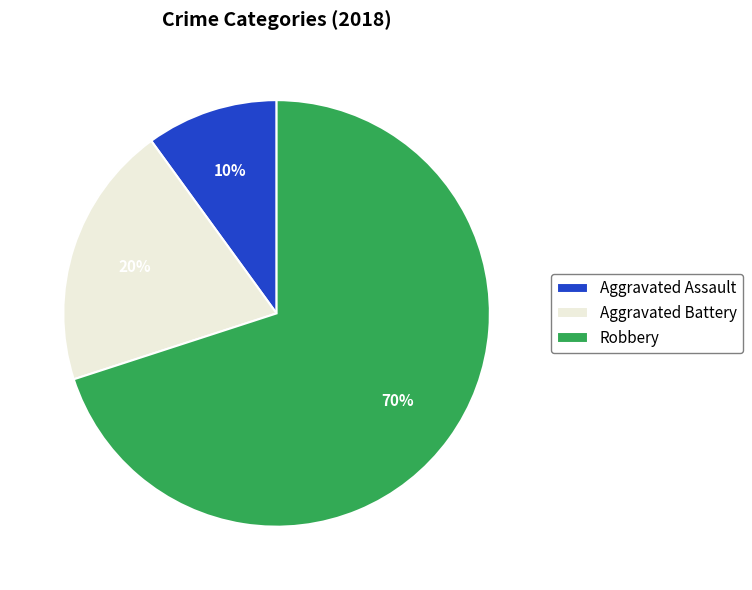

How many segments does this pie chart have?

3